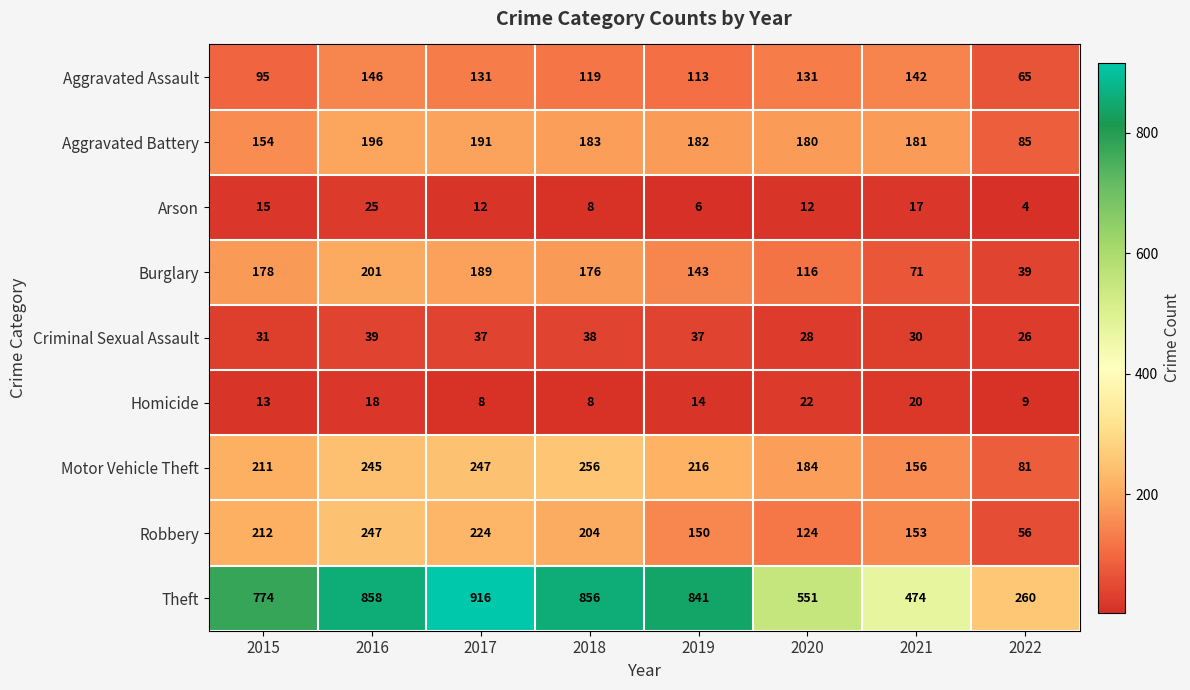

Which series has the largest total across all categories?

Theft